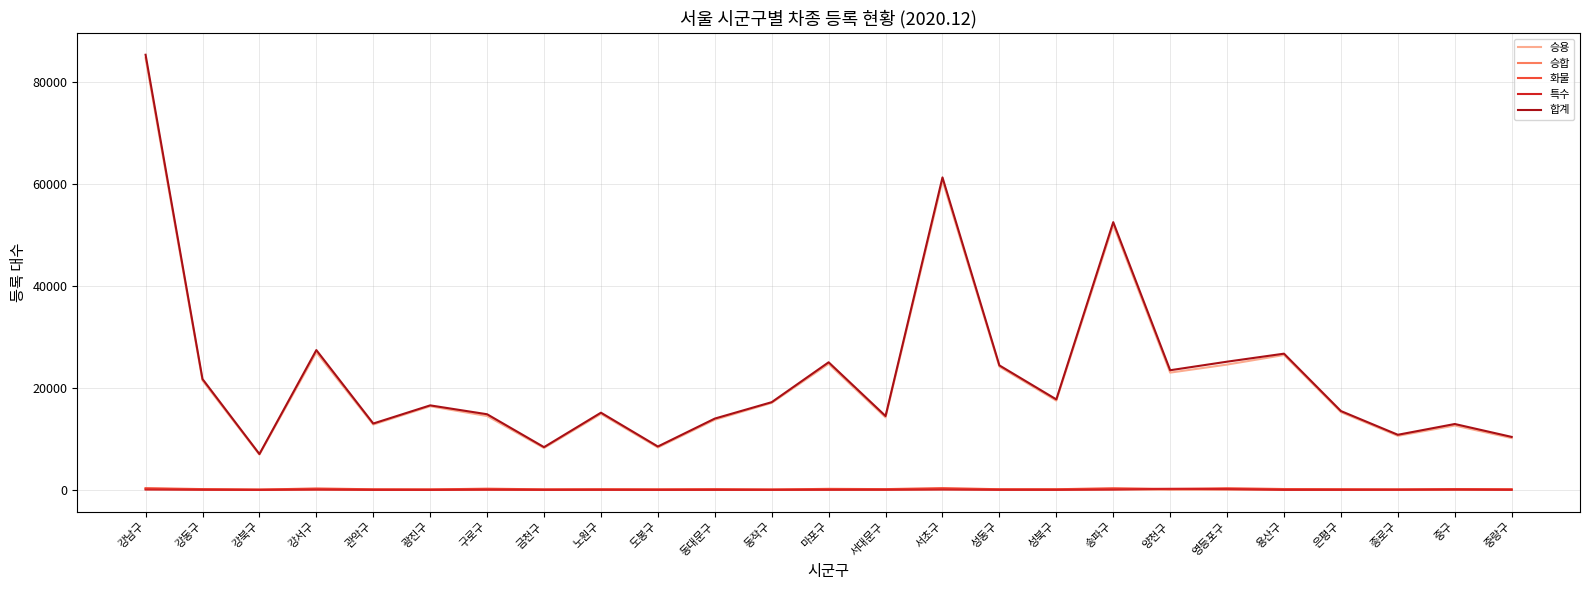

At which category does the chart reach its peak across all series?

강남구